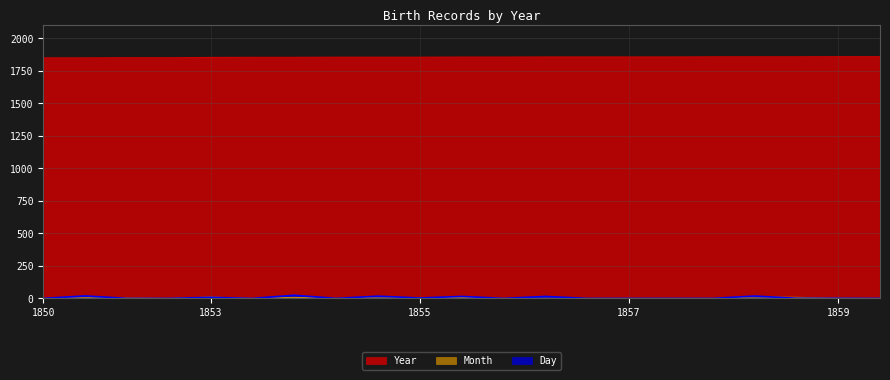

Is the value of Month at 1856 greater than the value of Day at 1854?

Yes